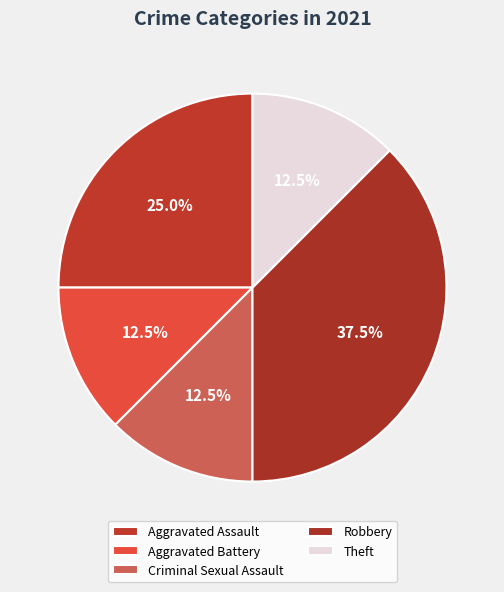

To the nearest percent, what portion does Criminal Sexual Assault represent?

12%